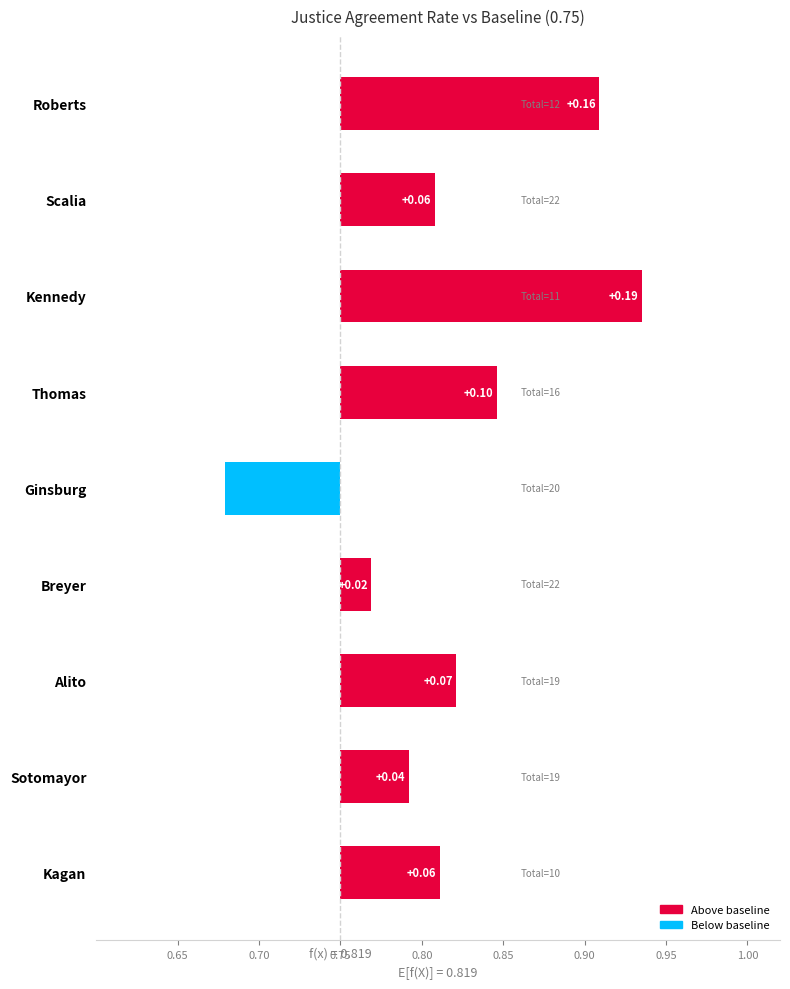

What is the smallest value displayed?

-0.1